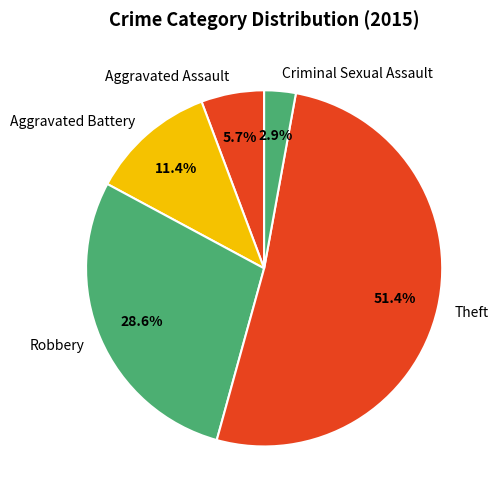

True or false: Aggravated Assault accounts for 6% of the total.

True